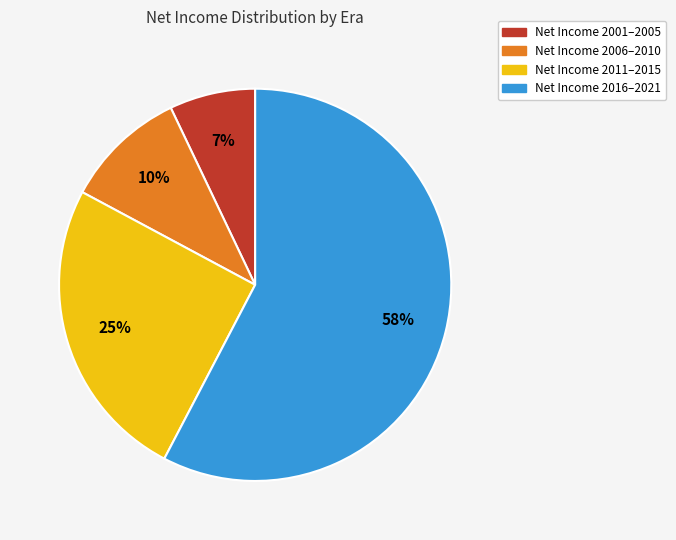

Is there any slice that represents more than half of the pie?

Yes